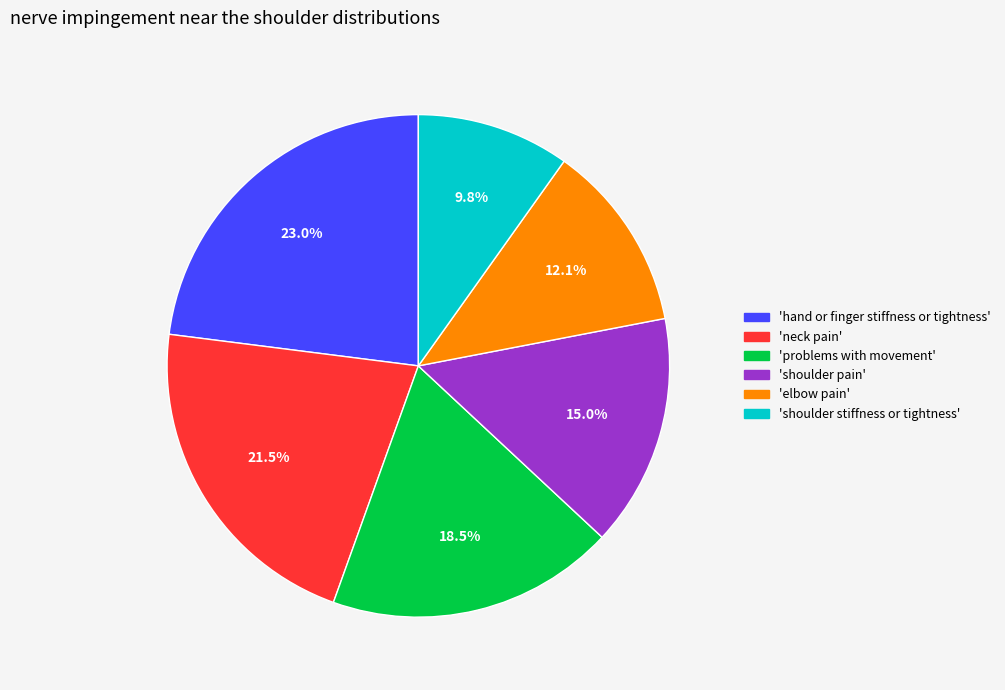

Is there any slice that represents more than half of the pie?

No